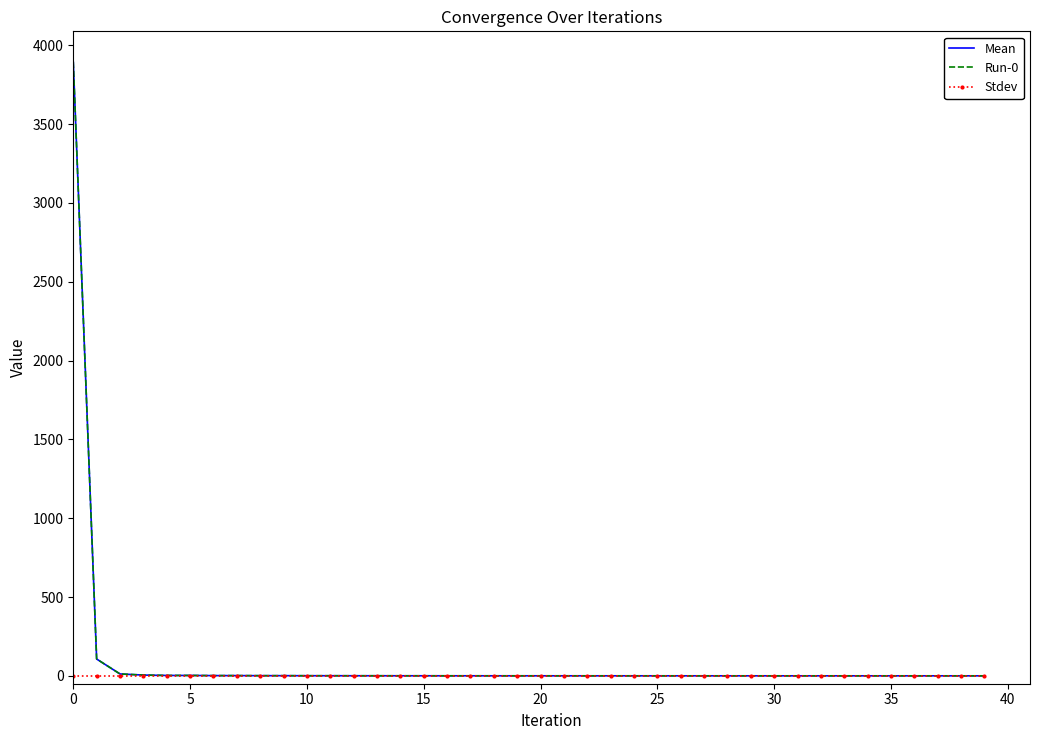

Which series has the largest range (max minus min)?

Mean